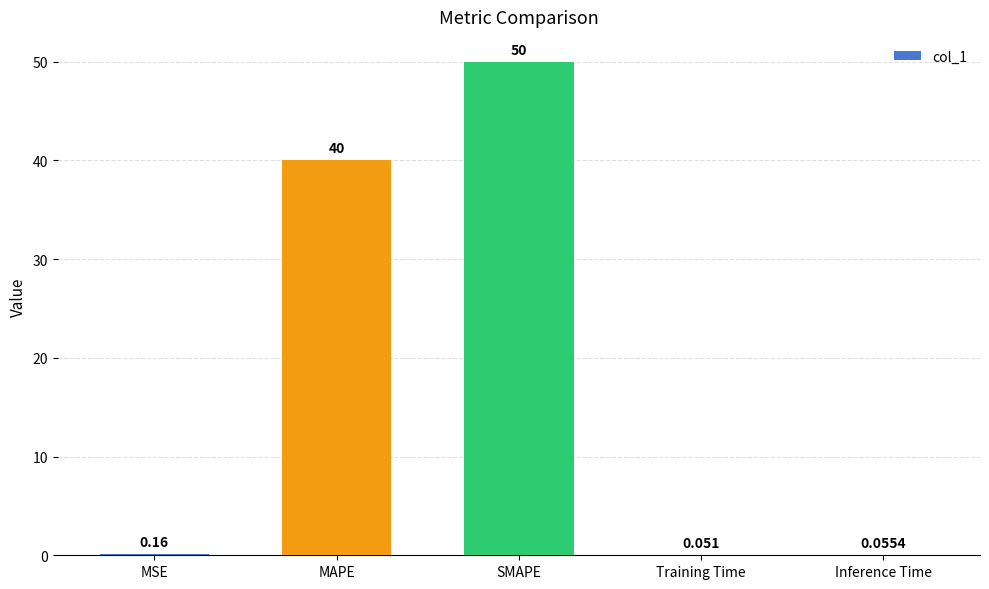

The value at SMAPE is 50.0. True or false?

True